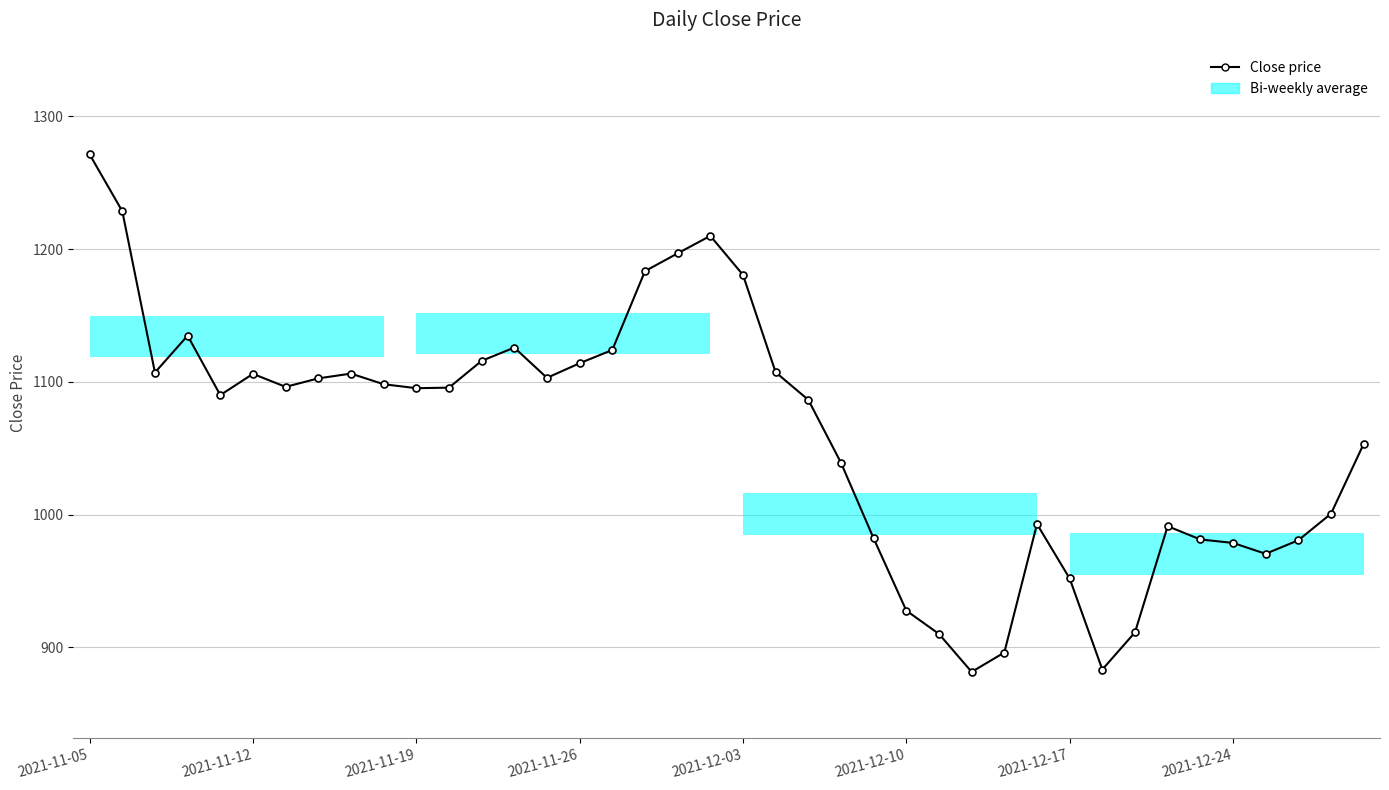

True or false: the data has more than 1 interior local peaks.

True